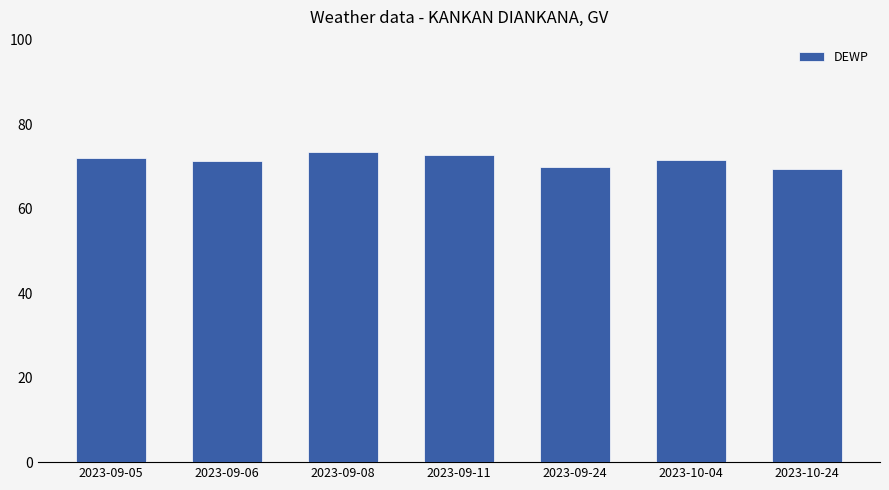

The chart shows a value of 100.2 at 2023-10-24. True or false?

False